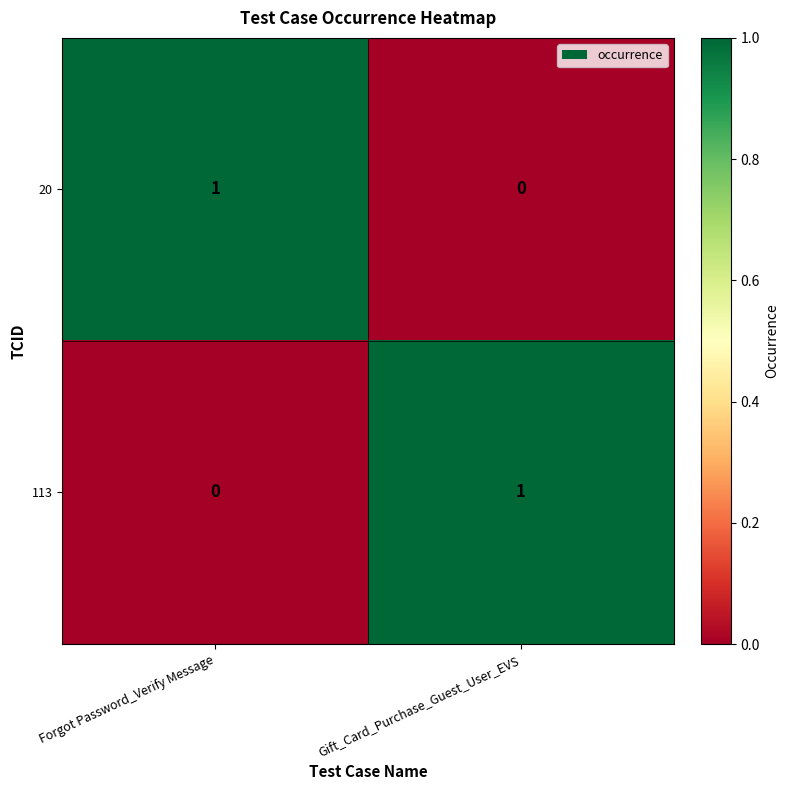

What is the spread (max minus min) of values at Forgot Password_Verify Message?

1